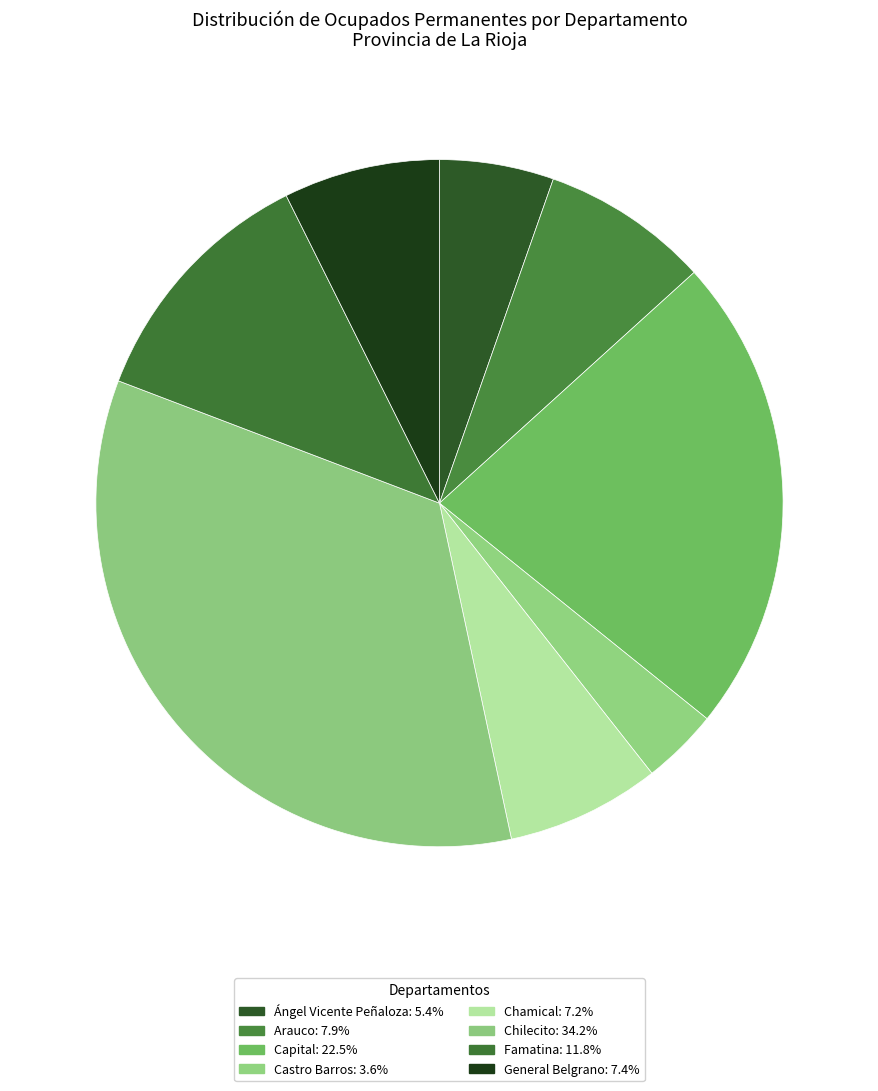

Rank the categories by value from lowest to highest.

Castro Barros, Ángel Vicente Peñaloza, Chamical, General Belgrano, Arauco, Famatina, Capital, Chilecito